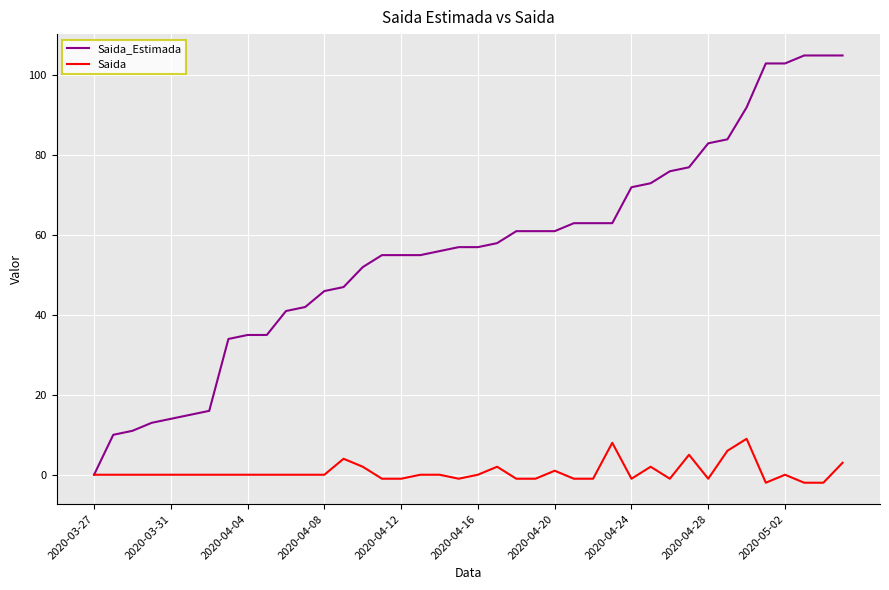

Which series has the largest range (max minus min)?

Saida_Estimada